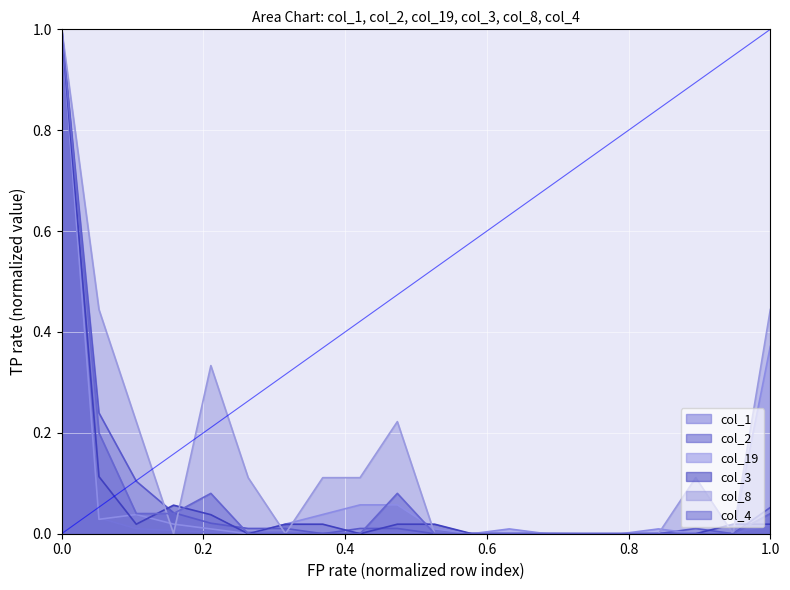

Which series has the largest total across all categories?

col_8